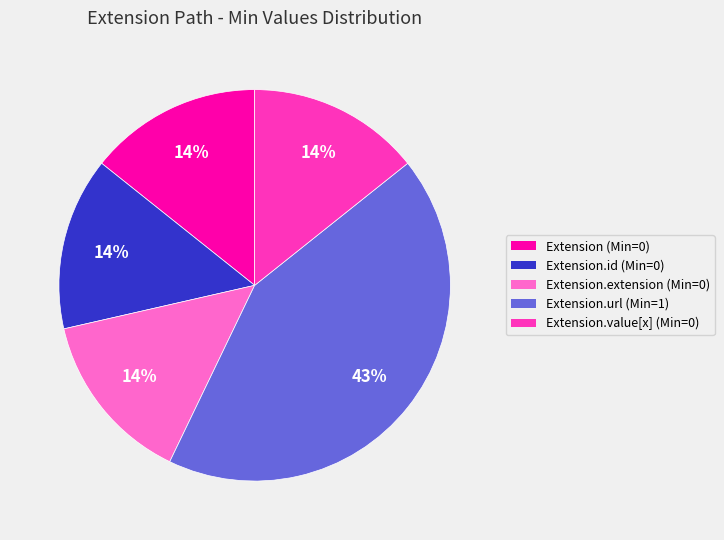

Which category has the biggest portion of the pie?

Extension.url (Min=1)